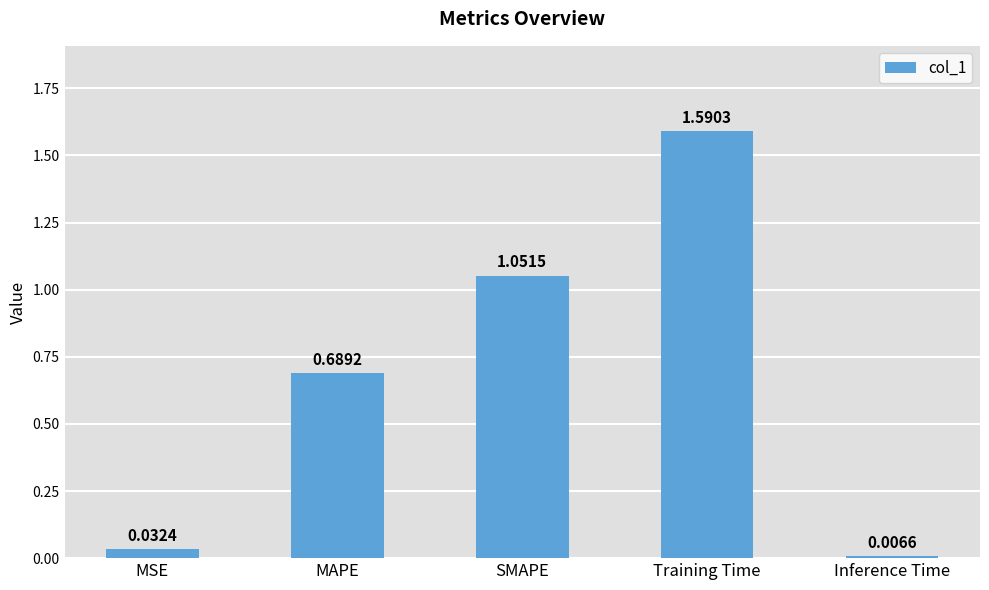

What is the label of the 3rd bar from the left?

SMAPE